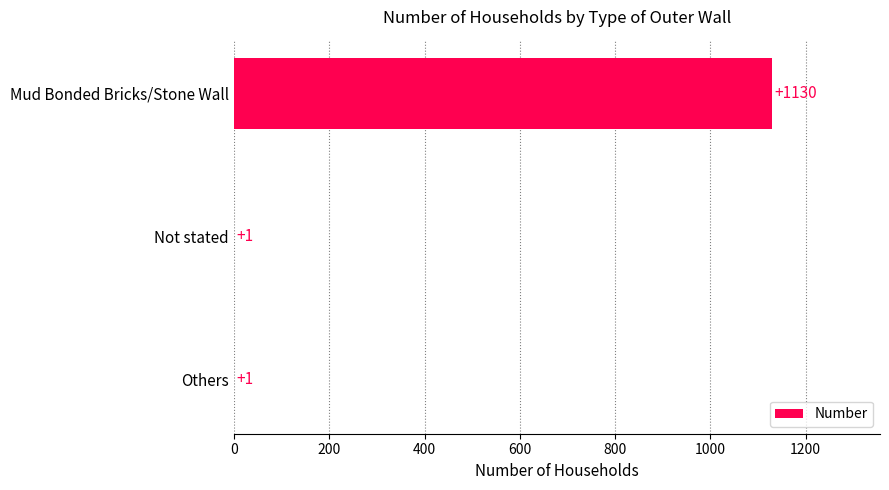

Reading top to bottom, list all the values displayed in this chart.

Mud Bonded Bricks/Stone Wall=1130	Not stated=1	Others=1